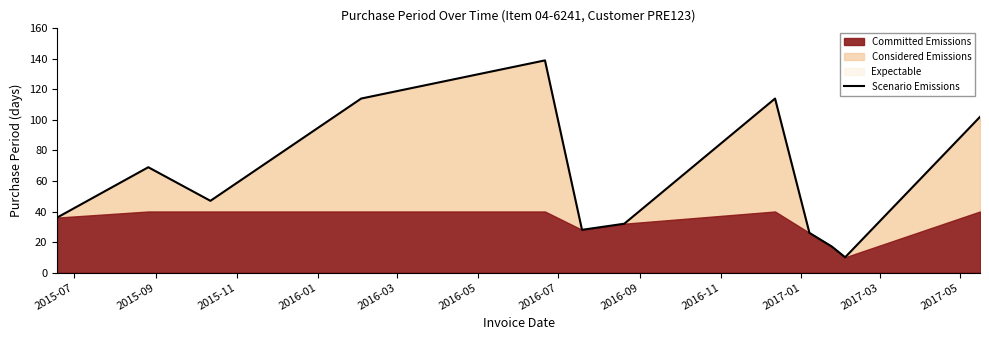

What is the average value?

61